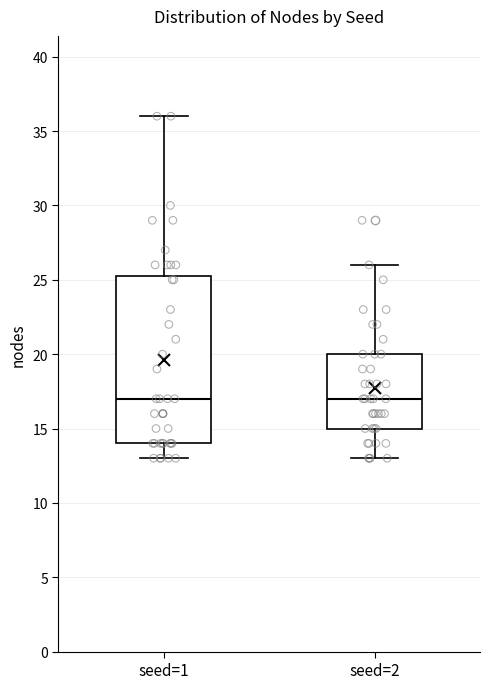

Reading left to right, read every box against the y-axis: the position of its median line, the range the box covers, and the ends of its whiskers. The values are not printed on the chart, so give them approximately, as read against the axis.

seed=1: median 17.0, box 14.0 to 25.5, whiskers 13.0 to 36.0
seed=2: median 17.0, box 15.0 to 20.0, whiskers 13.0 to 26.0